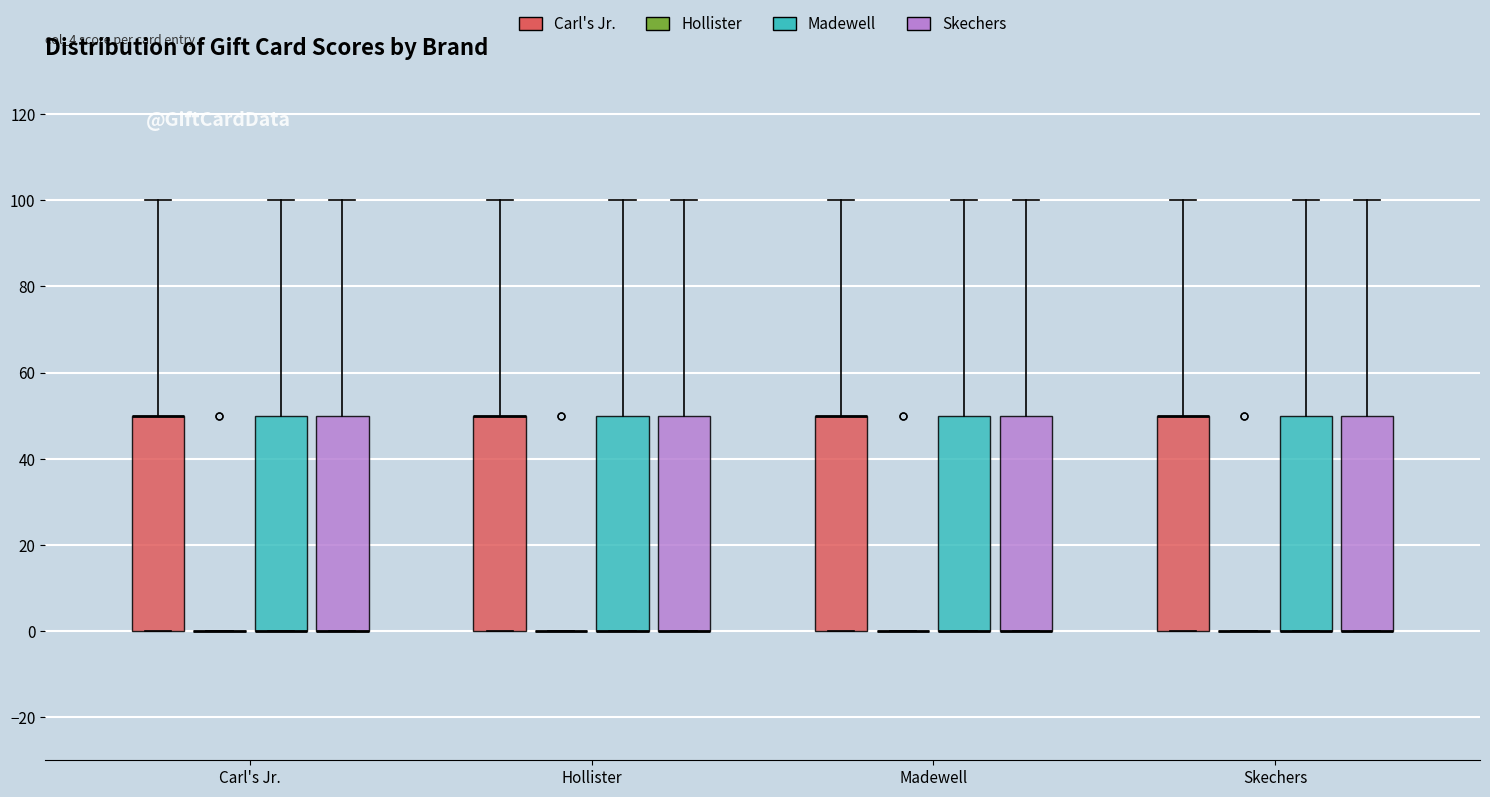

Where does the upper whisker of the box for Carl's Jr. (Skechers) end on the y-axis? The values are not printed on the chart, so give them approximately, as read against the axis.

100